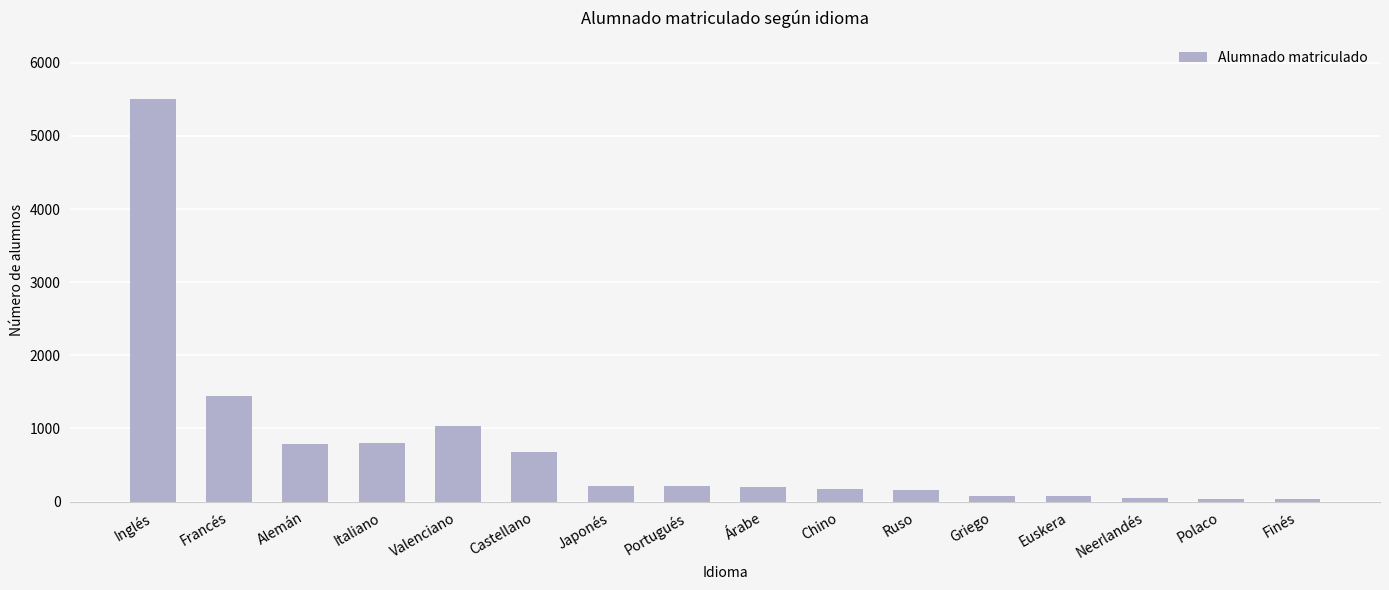

What is the ratio of the value at Portugués to the value at Japonés?

1.0